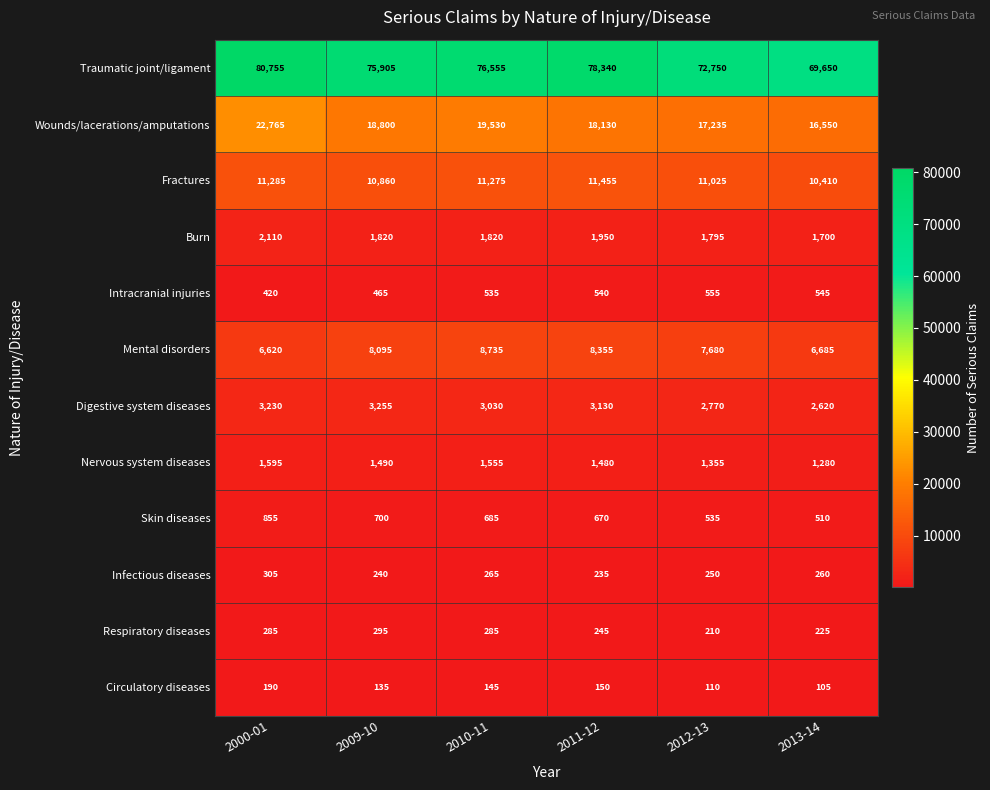

Which series has the largest total across all categories?

Traumatic joint/ligament